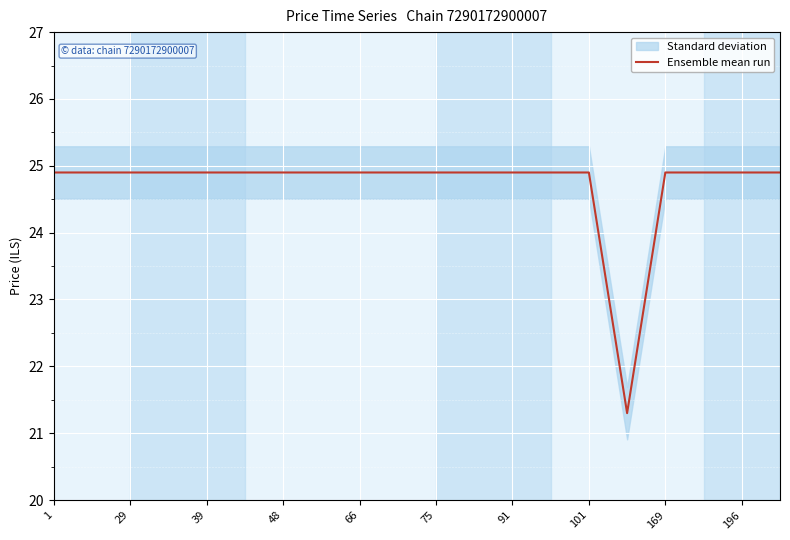

How many lines are shown in the chart?

1